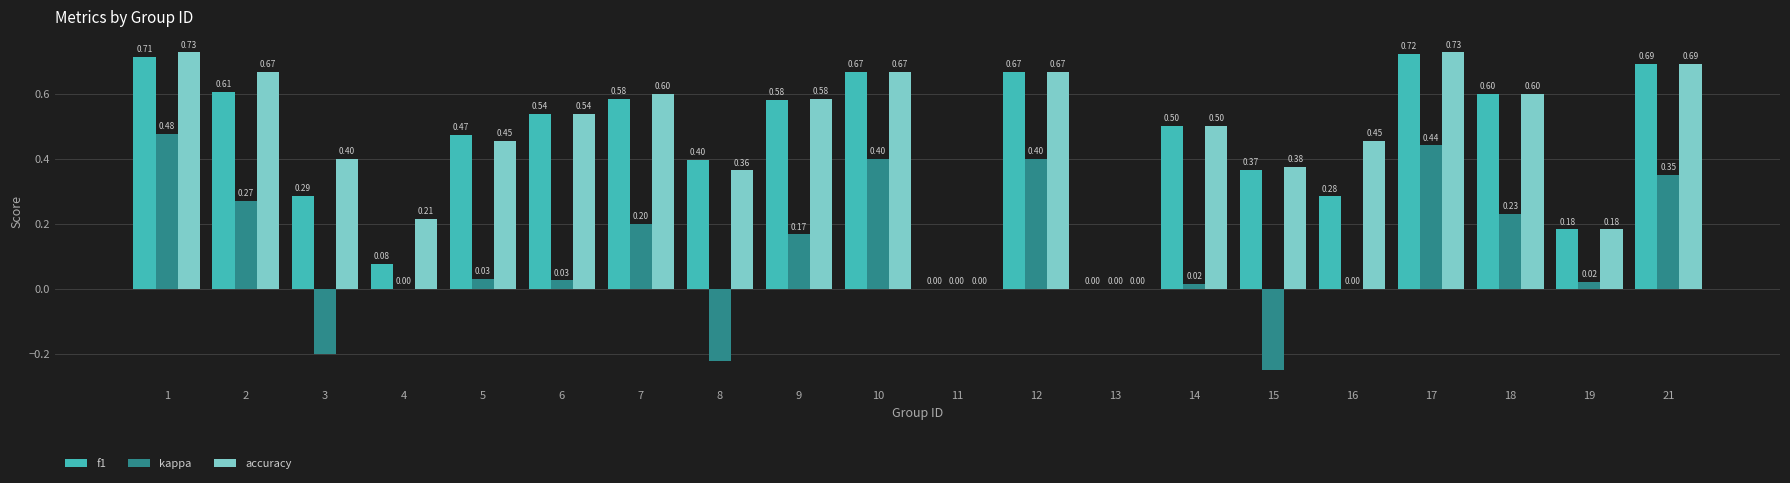

Which series has the largest total across all categories?

accuracy